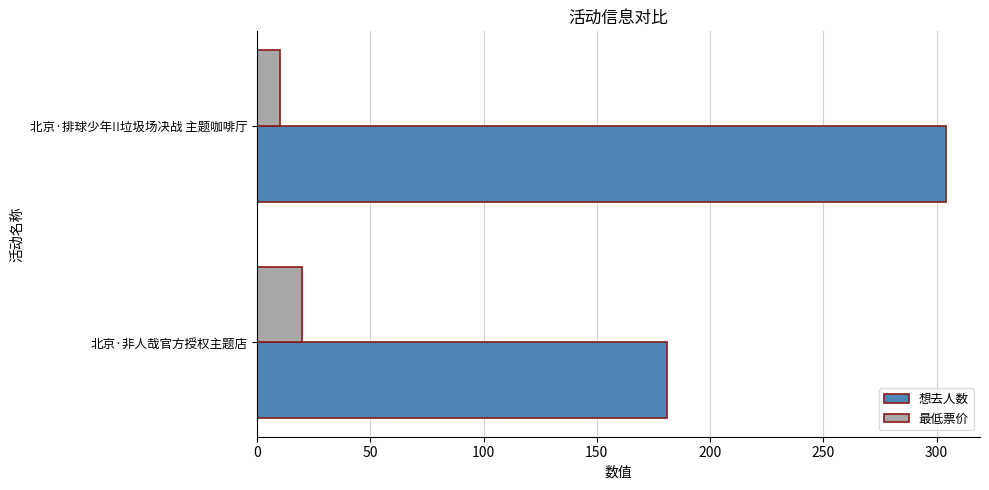

Which category has the highest value across all series?

北京·排球少年!!垃圾场决战 主题咖啡厅